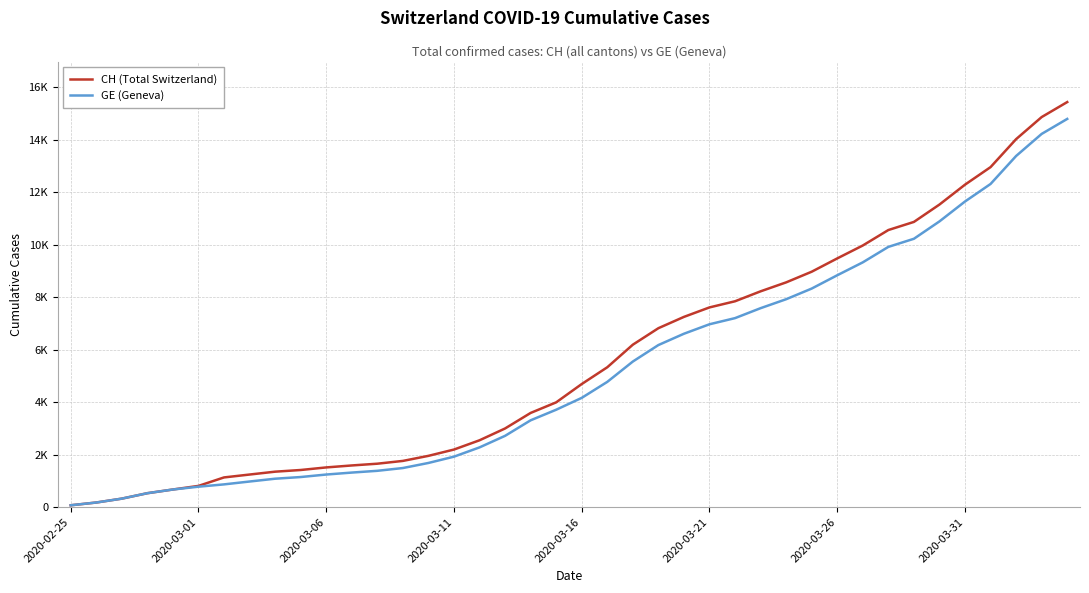

True or false: GE (Geneva) has more than 0 interior local peaks.

False